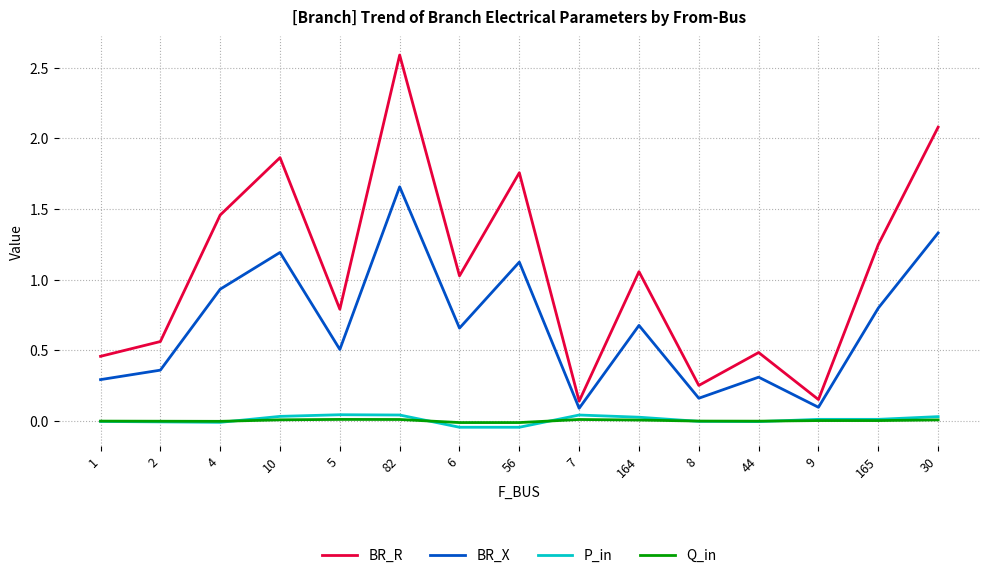

In BR_X, how many points are lower than both neighbors (excluding endpoints)?

5